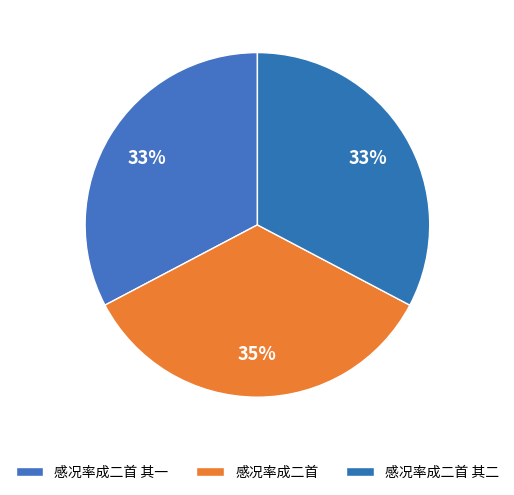

Count the number of slices in the pie.

3